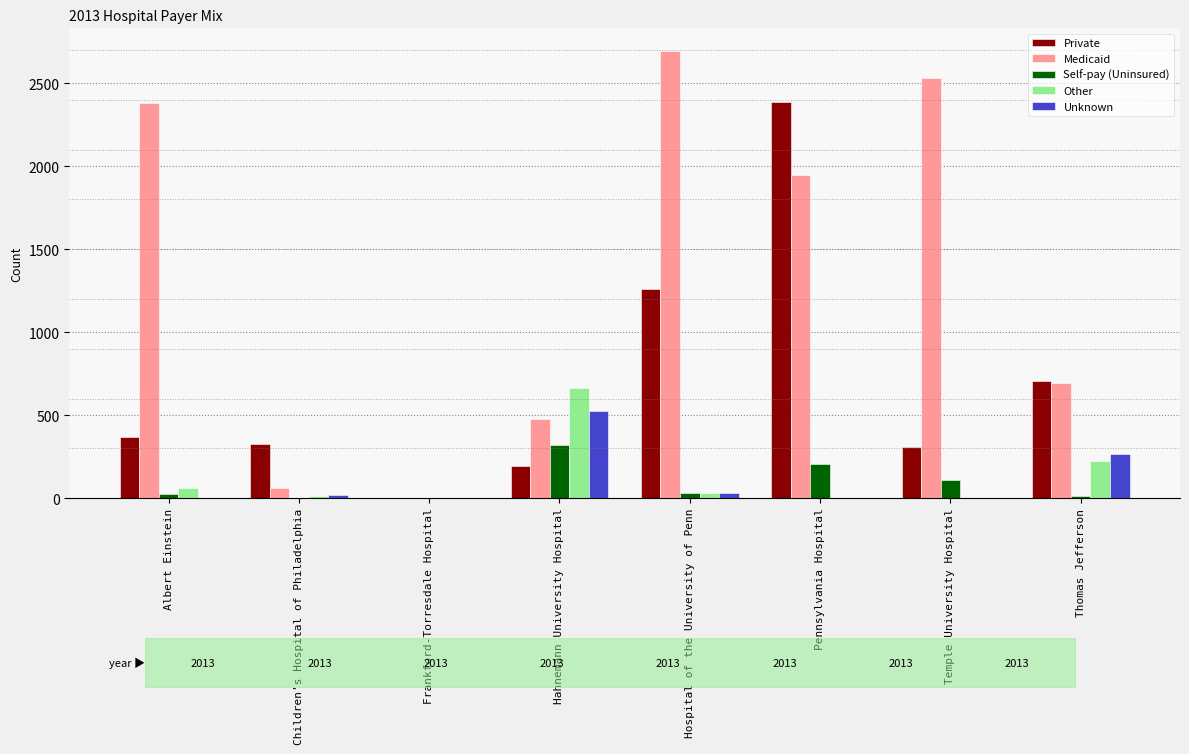

What is the average value of the Private series?

693